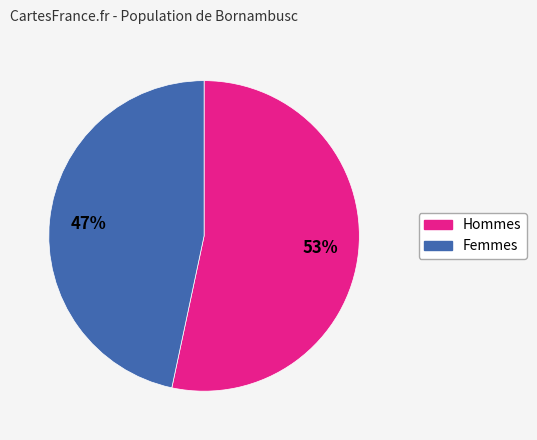

How many segments does this pie chart have?

2